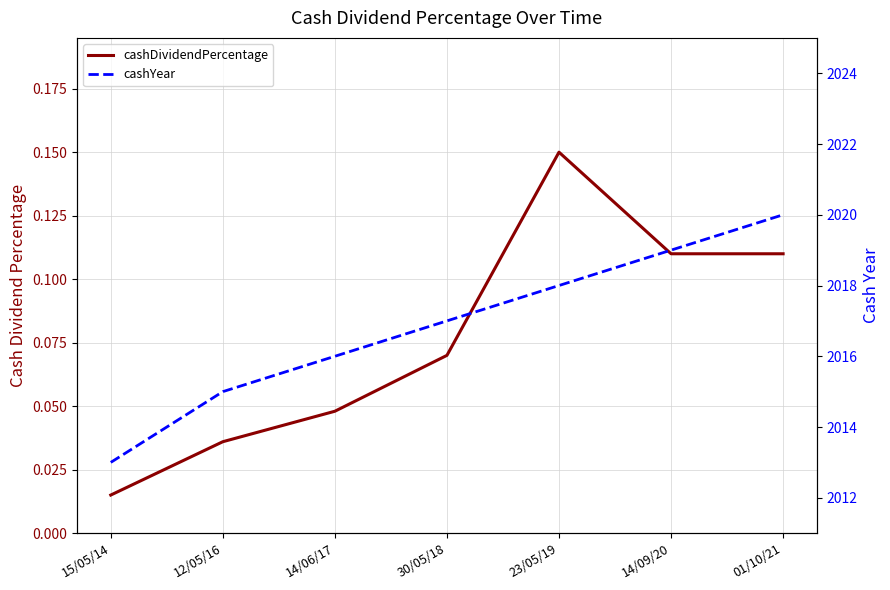

What are all the series names shown in the legend?

cashDividendPercentage, cashYear